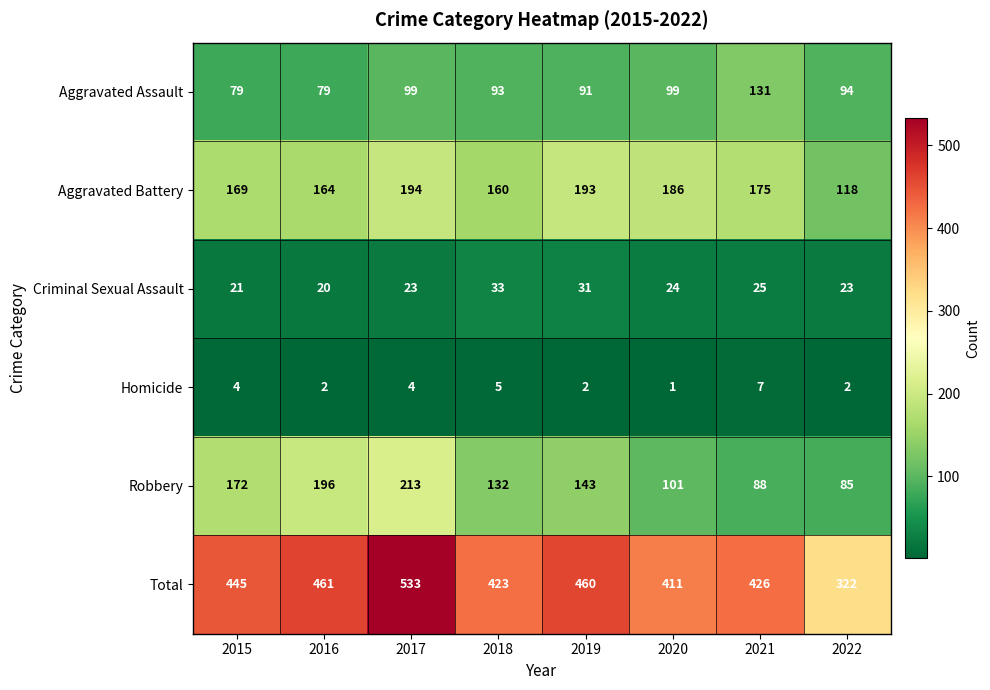

At which category is the sum across all series the highest?

2017